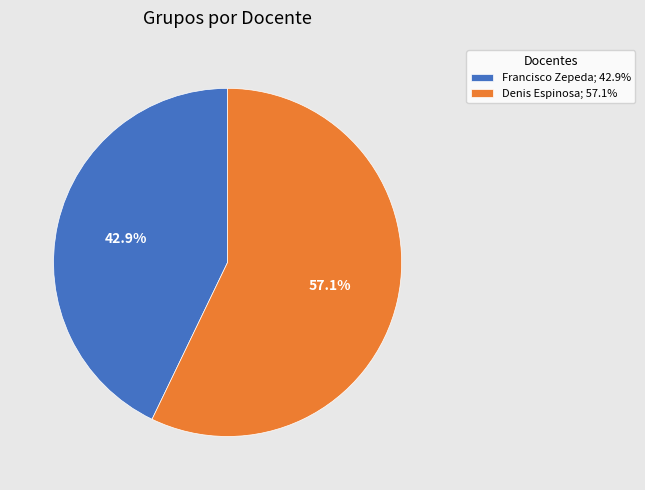

Which category has the biggest portion of the pie?

Denis Espinosa